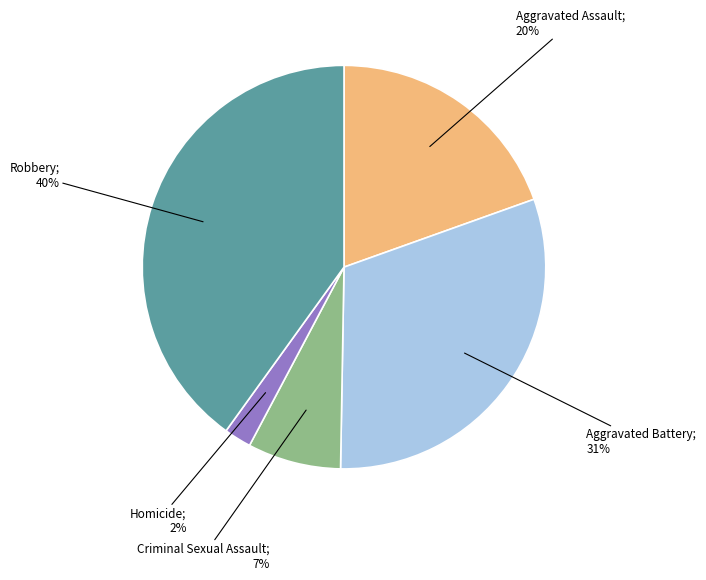

Does any single category account for the majority?

No